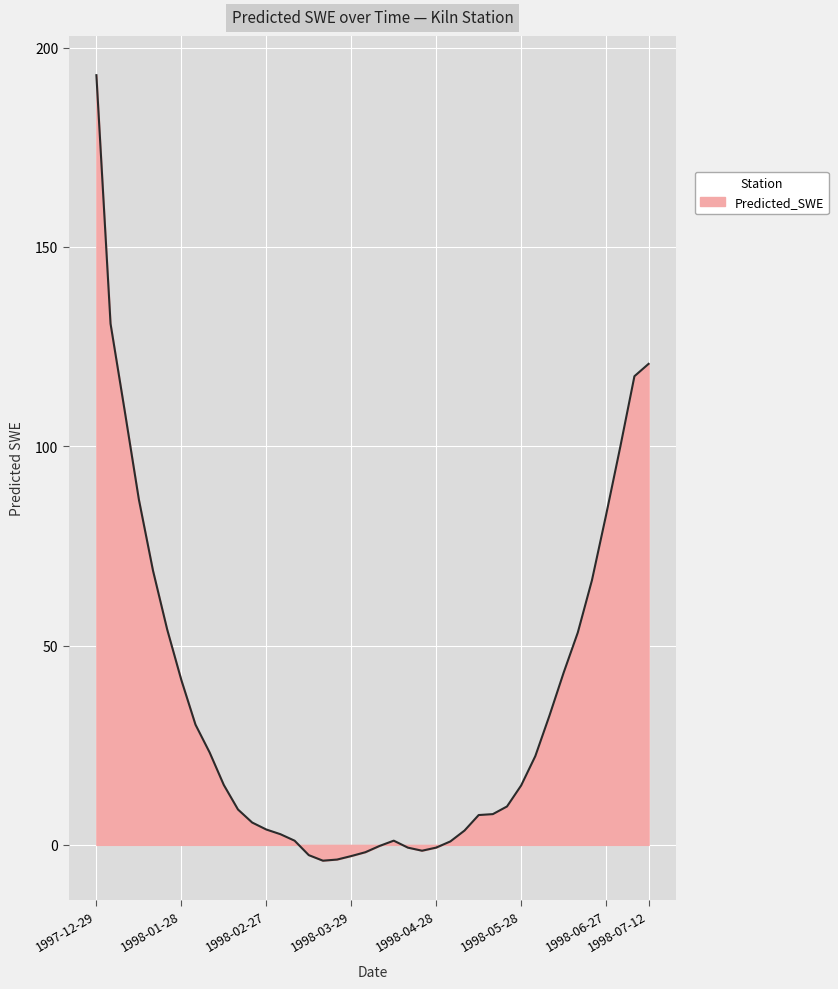

What is the greatest value displayed?

193.1